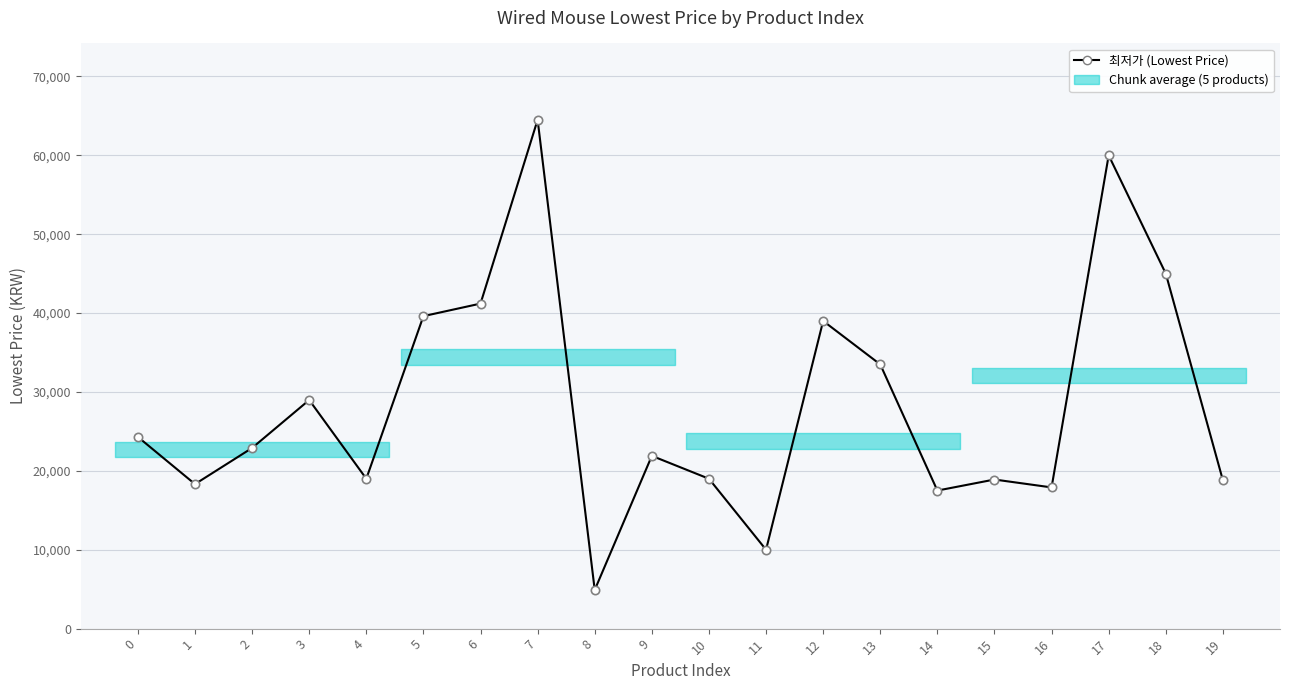

At which label is the value closest to 34700?

13